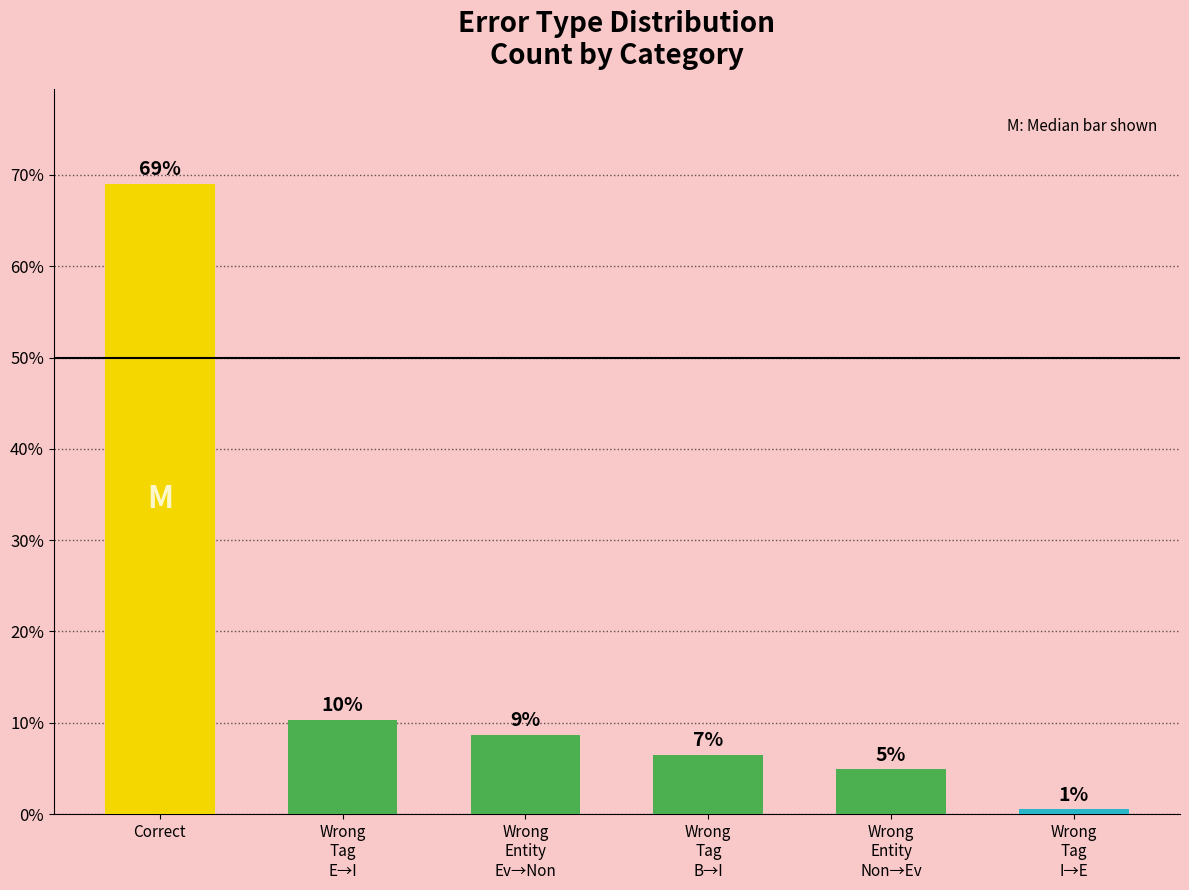

What is the label of the 3rd bar from the right?

Wrong
Tag
B→I